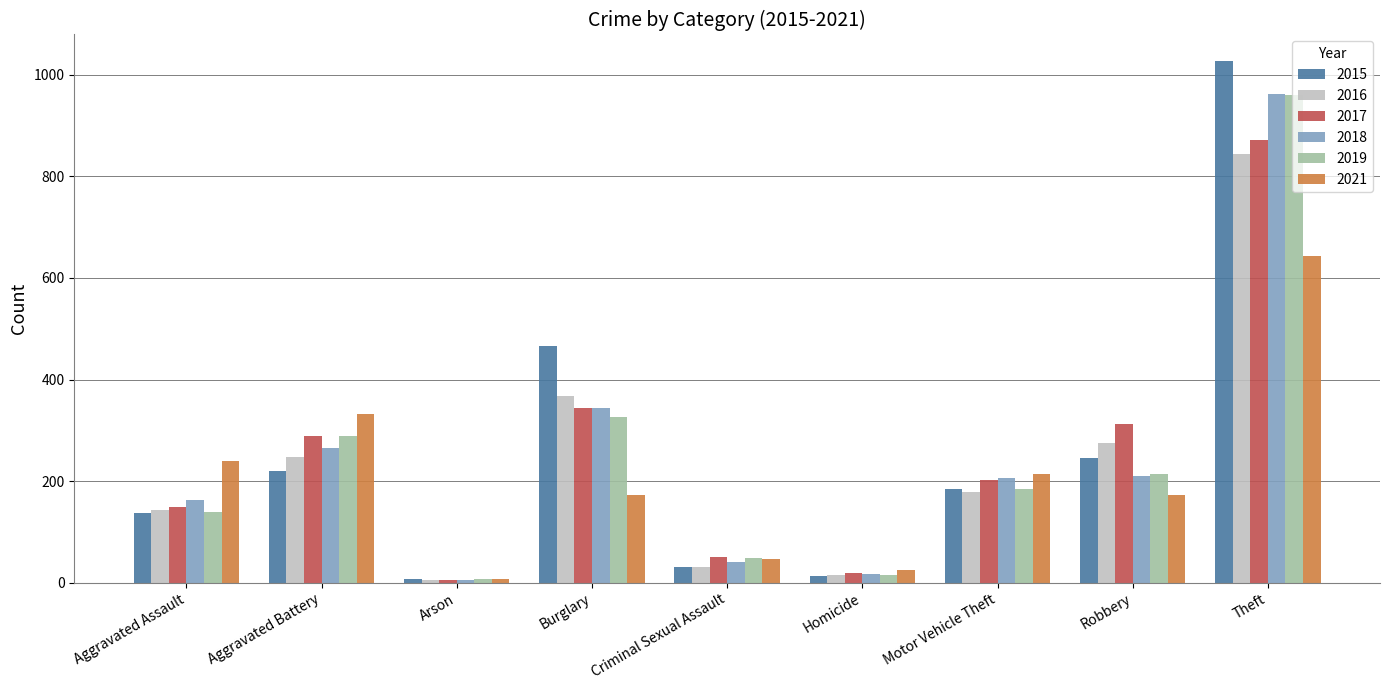

Which series has the largest range (max minus min)?

2015